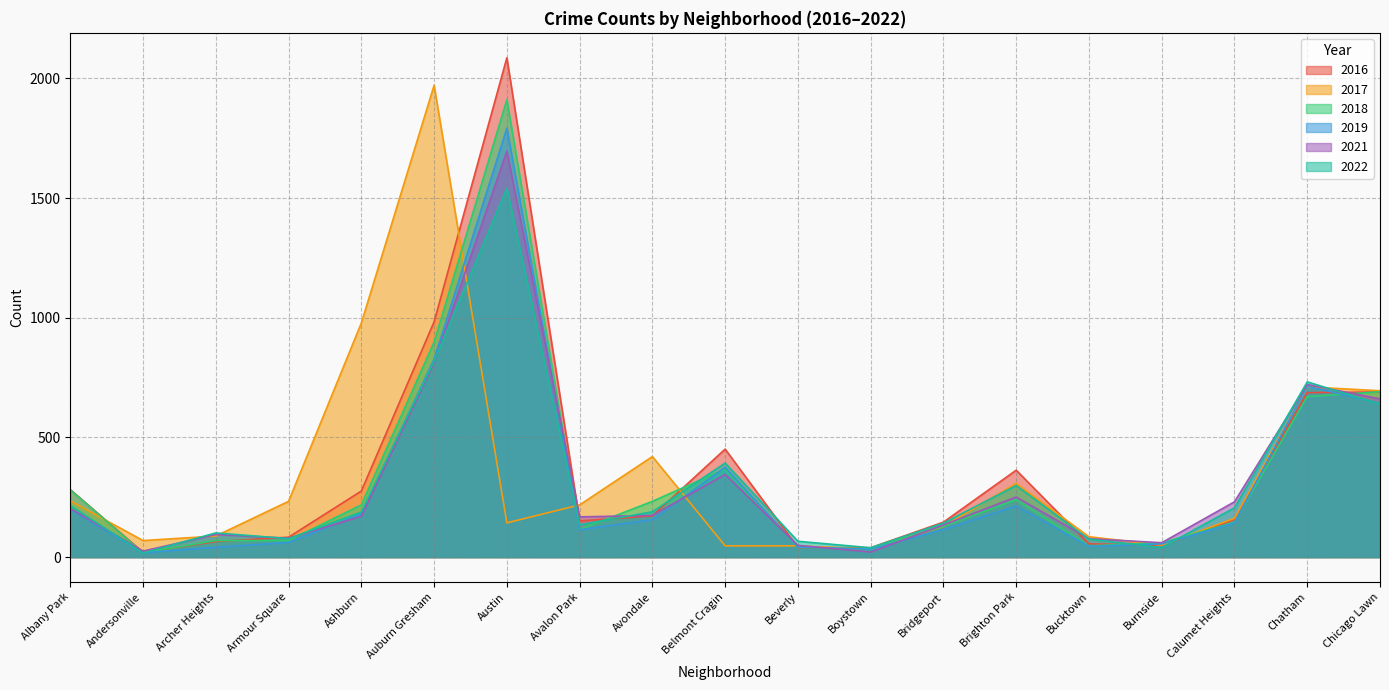

Does the chart have visible grid lines?

Yes